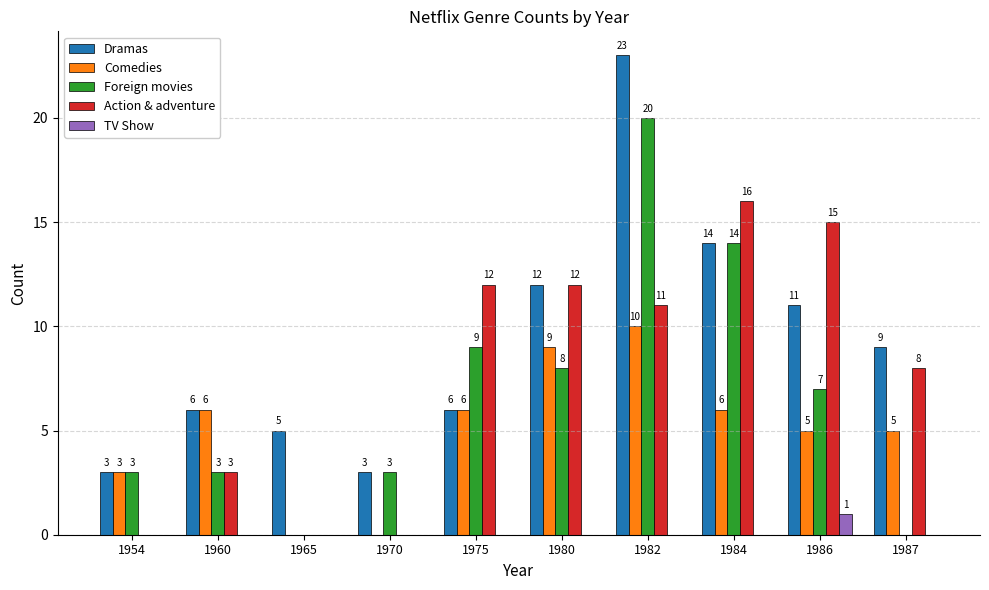

Reading right to left, what are all the values shown in this chart?

Dramas: 9	11	14	23	12	6	3	5	6	3
Comedies: 5	5	6	10	9	6	0	0	6	3
Foreign movies: 0	7	14	20	8	9	3	0	3	3
Action & adventure: 8	15	16	11	12	12	0	0	3	0
TV Show: 0	1	0	0	0	0	0	0	0	0